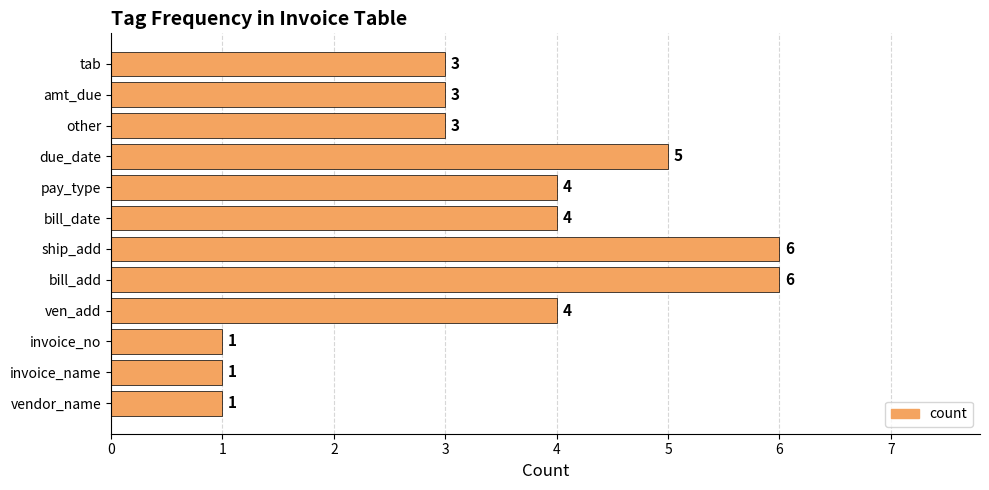

Reading bottom to top, extract all data points from this chart.

1	1	1	4	6	6	4	4	5	3	3	3